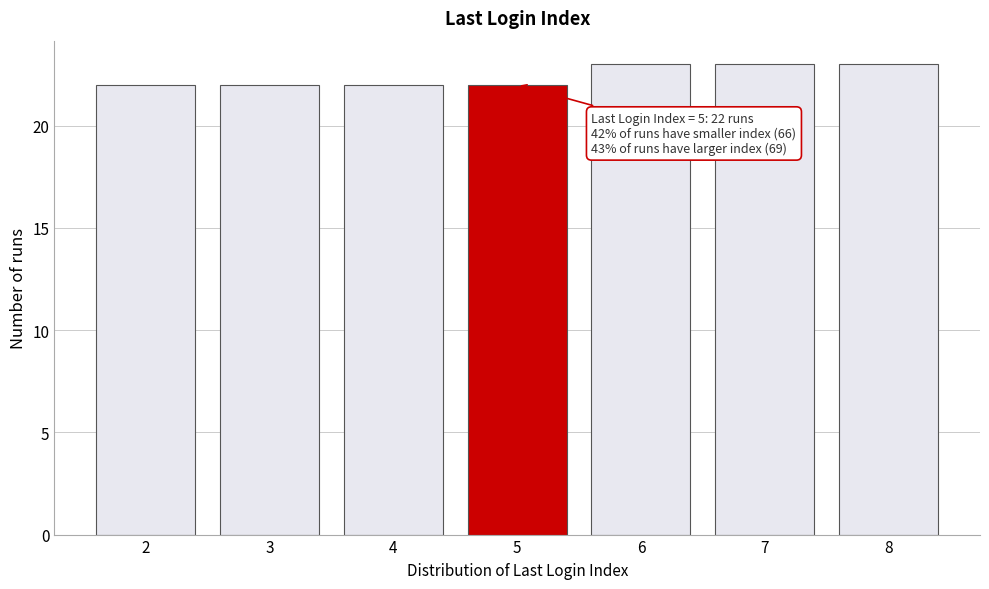

Reading left to right, transcribe all the data shown in this chart.

2=22	3=22	4=22	5=22	6=23	7=23	8=23